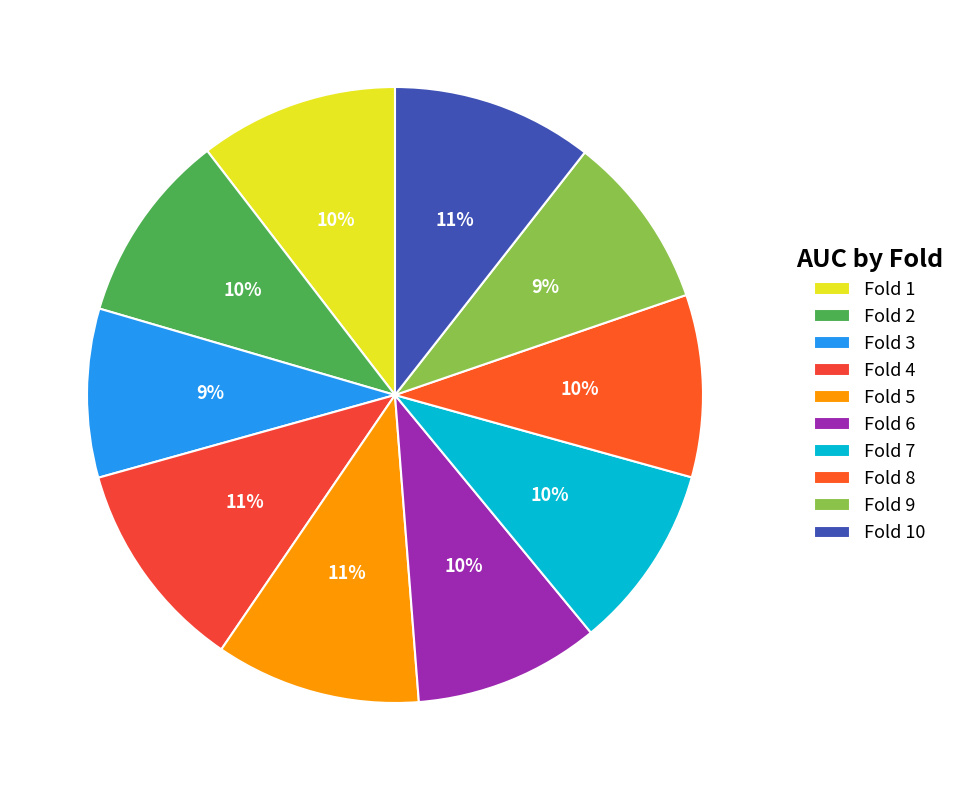

Rank the categories by value from lowest to highest.

Fold 3, Fold 9, Fold 8, Fold 7, Fold 6, Fold 2, Fold 1, Fold 10, Fold 5, Fold 4